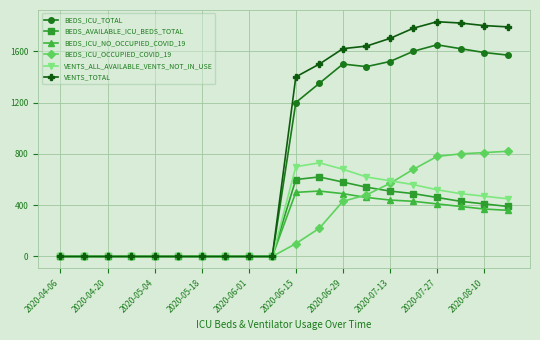

How many values in the BEDS_ICU_TOTAL series are below 1200?

10